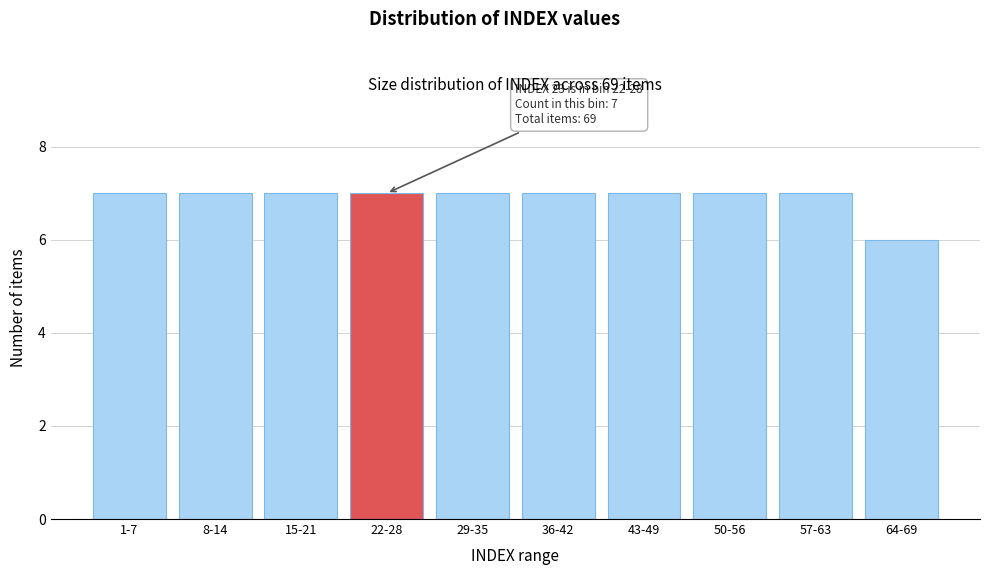

Reading left to right, what are all the values shown in this chart?

7	7	7	7	7	7	7	7	7	6